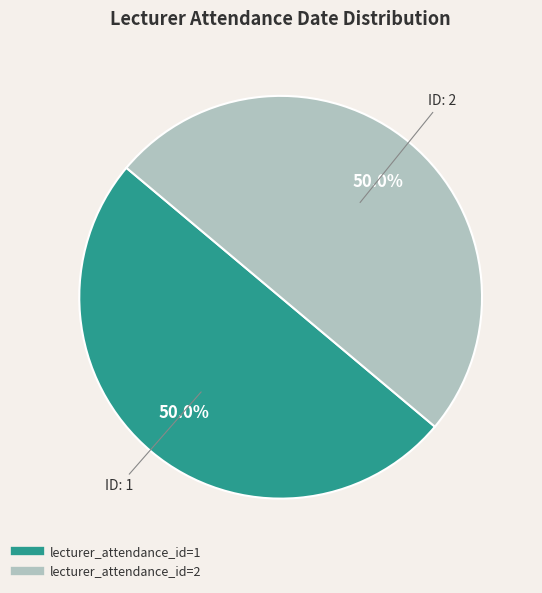

Count the number of slices in the pie.

2